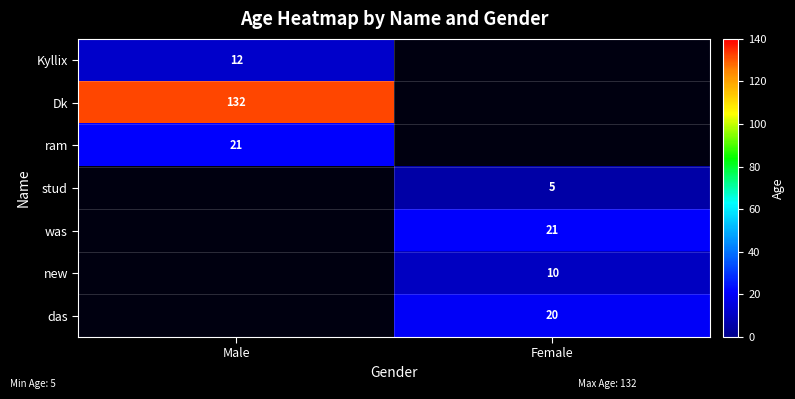

True or false: das has a value of 34 at Female.

False